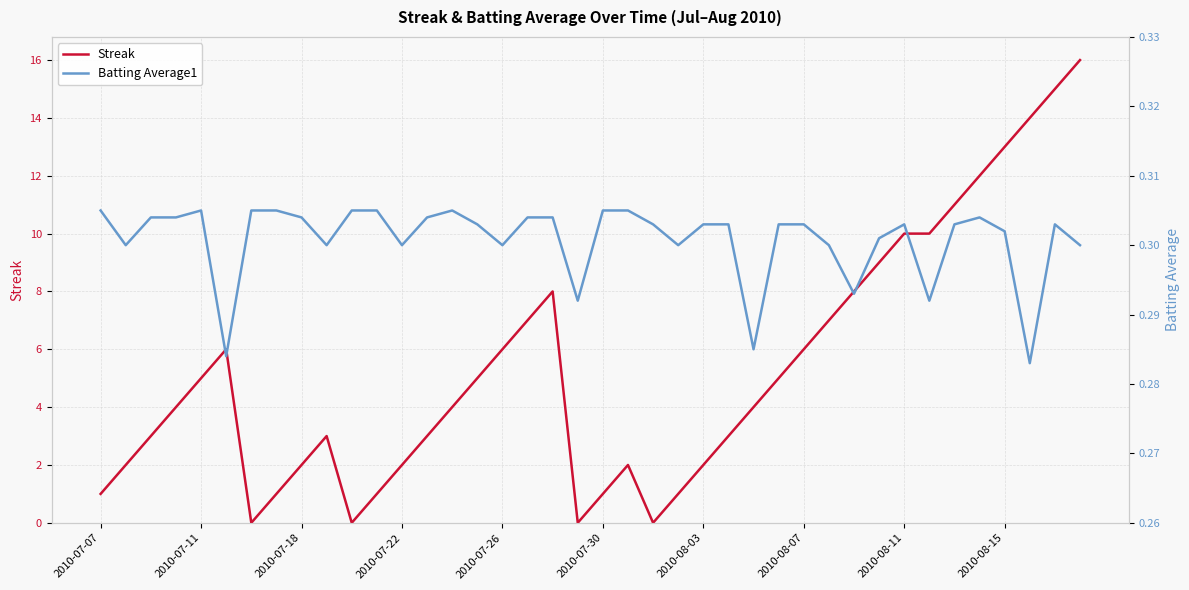

Which has a higher value, 29 or 19?

29